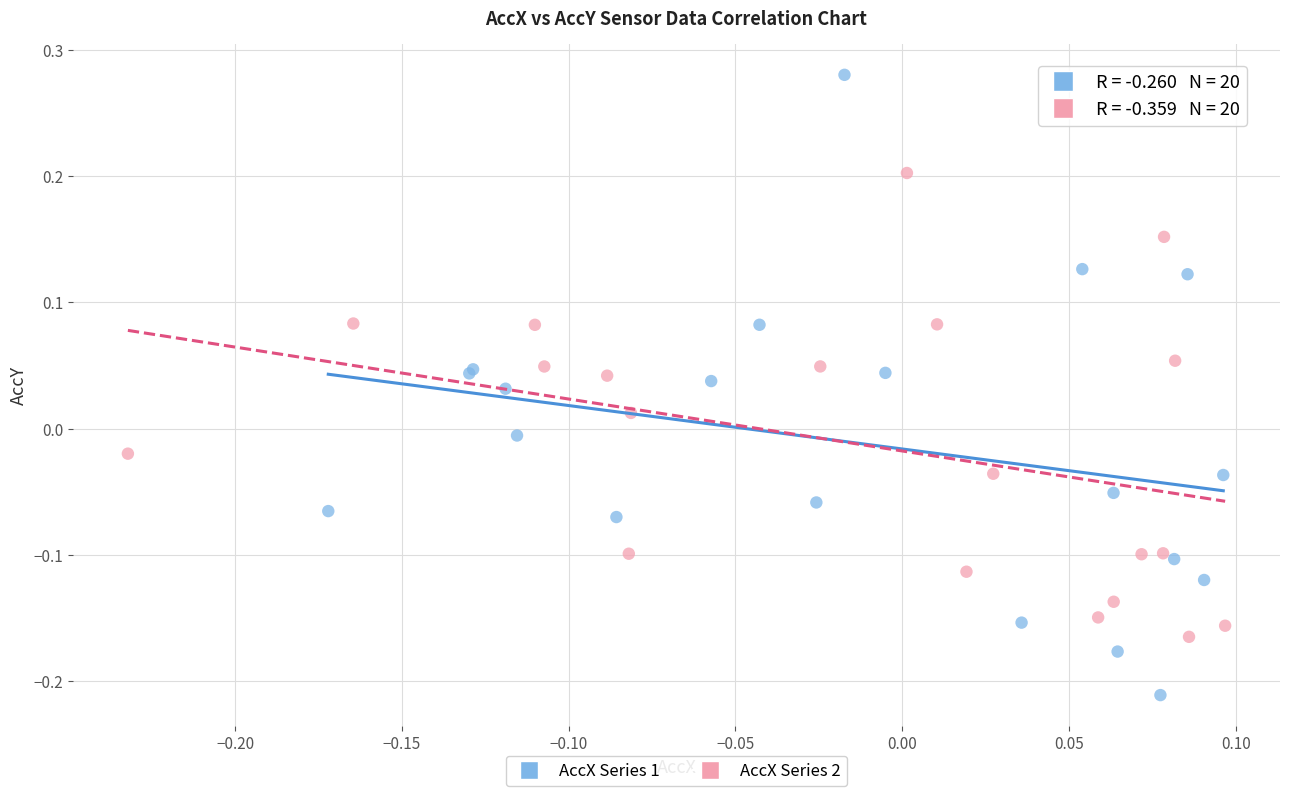

Which series has the largest Y range (max minus min)?

AccX Series 1